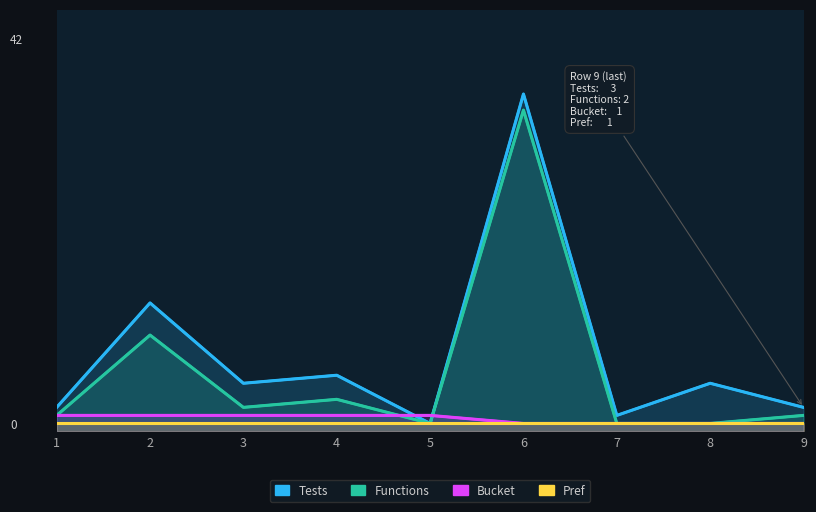

Which category has the lowest value in the Bucket series?

6